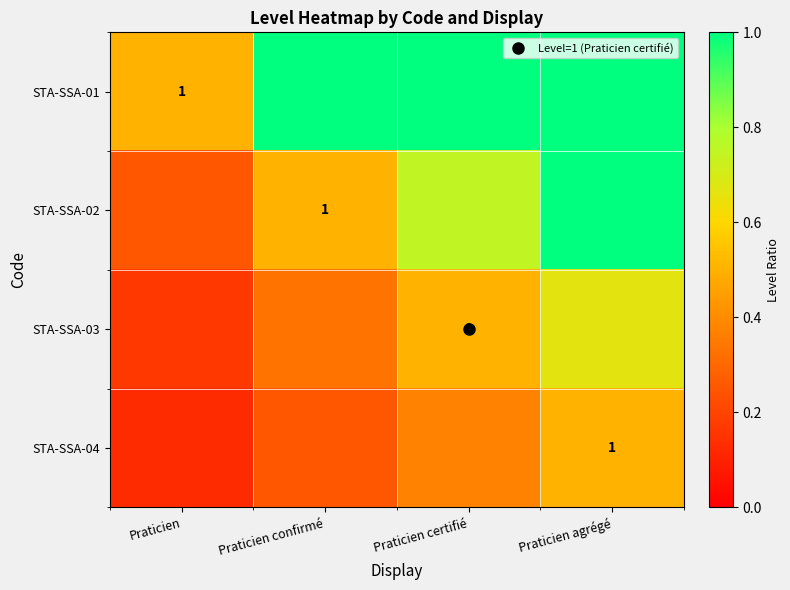

Rank the series by their average value, from lowest to highest.

STA-SSA-04, STA-SSA-03, STA-SSA-02, STA-SSA-01